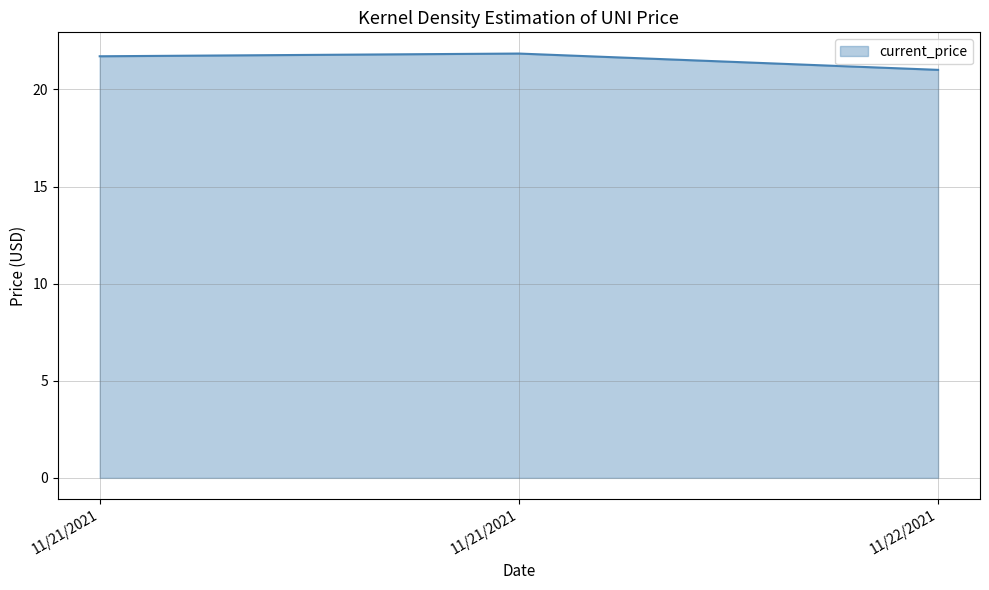

Does the chart have visible grid lines?

Yes